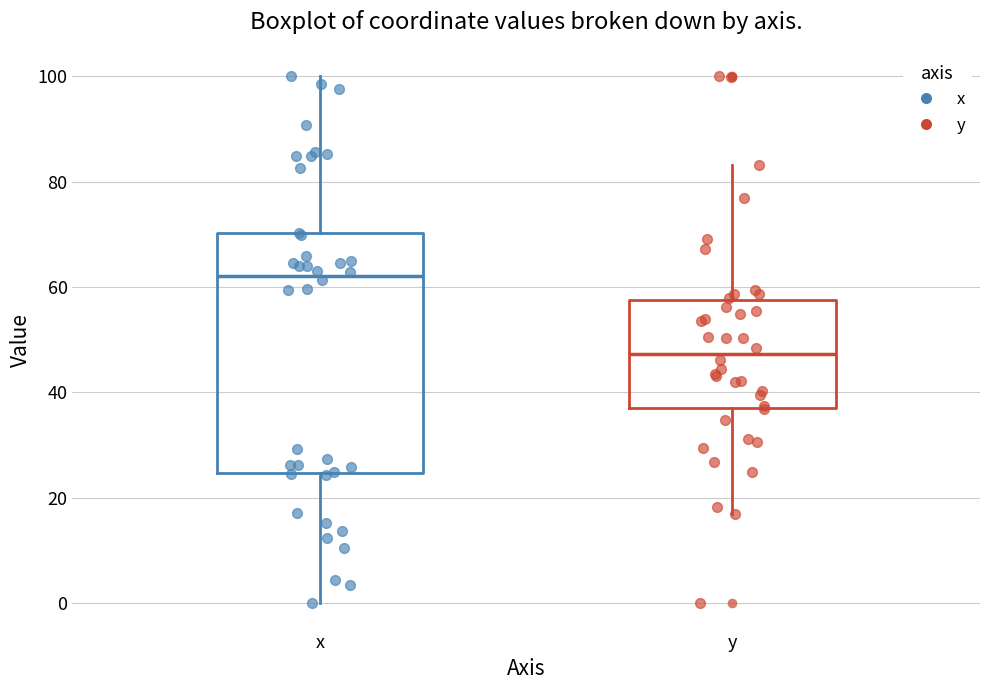

Which box's median line is the lowest?

y